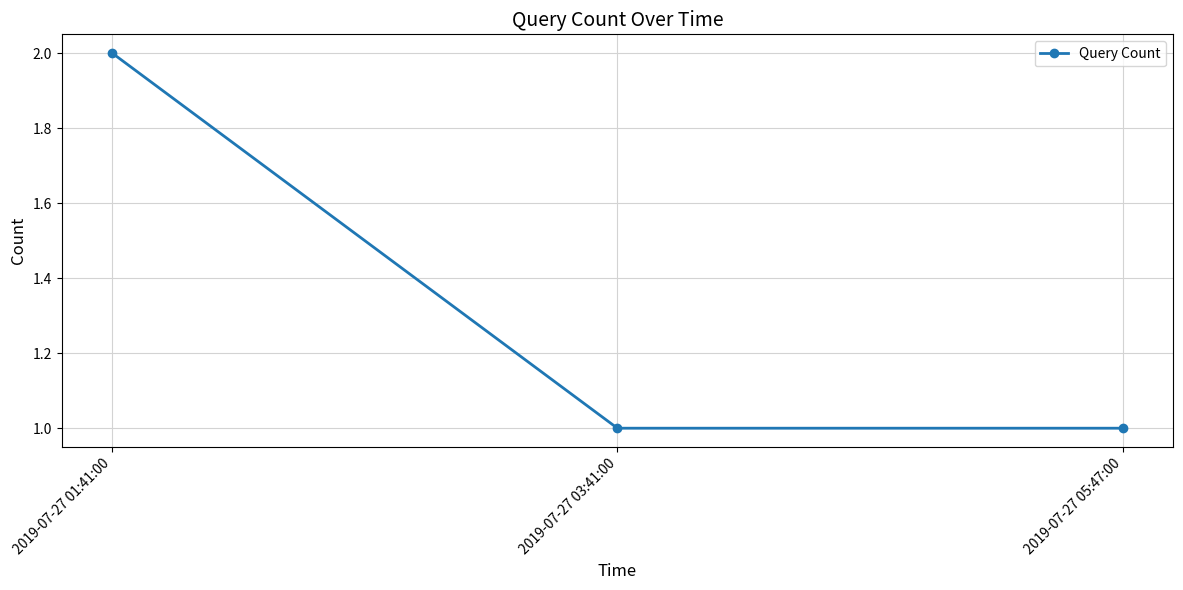

Reading right to left, transcribe all the data shown in this chart.

2019-07-27 05:47:00=1	2019-07-27 03:41:00=1	2019-07-27 01:41:00=2